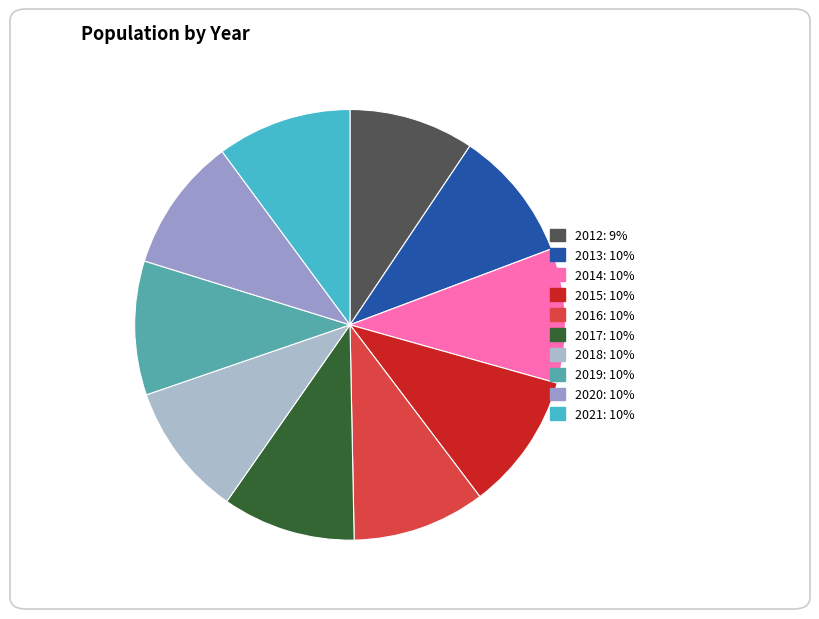

To the nearest percent, what portion does 2012 represent?

9%